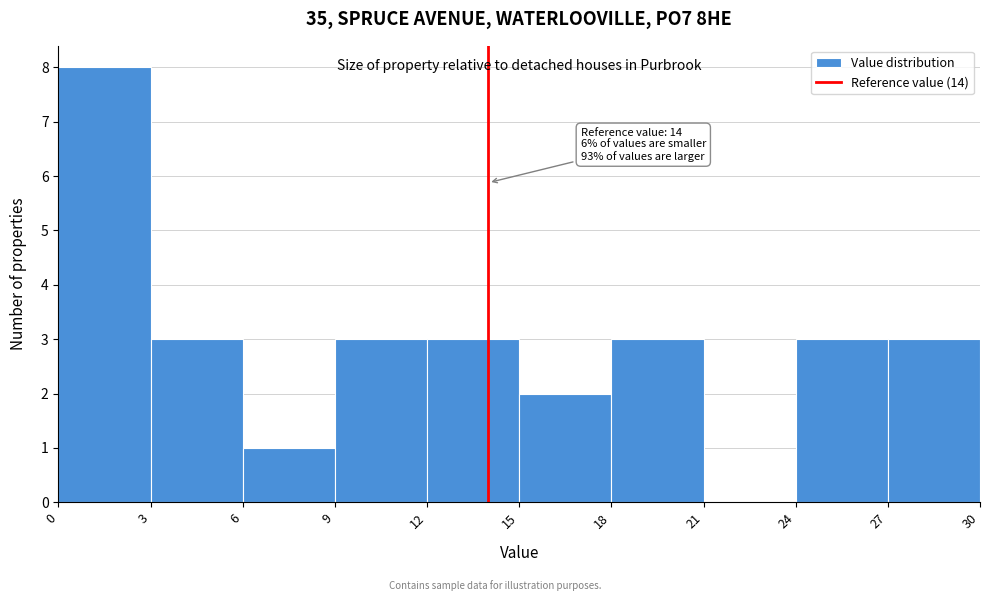

Over which range of the x-axis is the bar tallest?

0 to 3